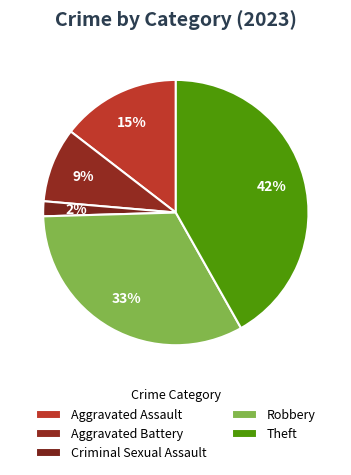

How many slices are in this pie chart?

5